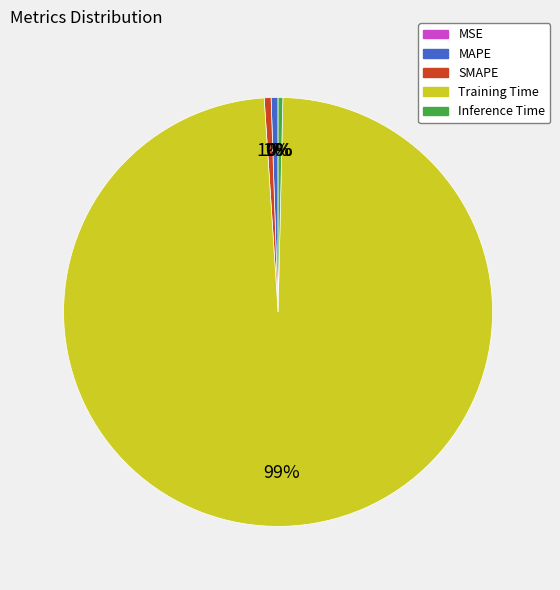

To the nearest percent, what percentage of the pie is SMAPE?

1%